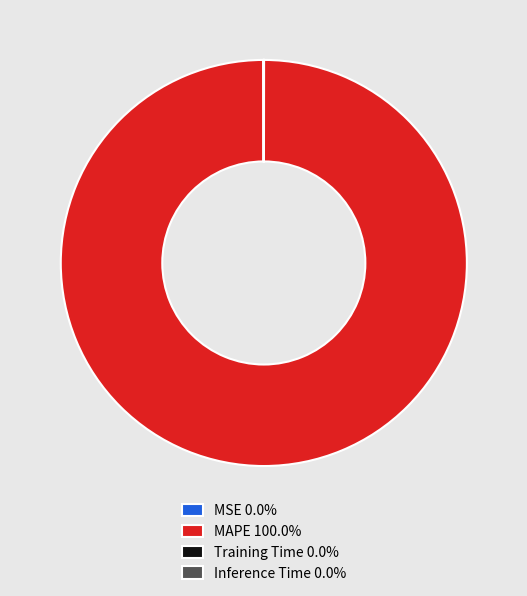

Does any single category account for the majority?

Yes